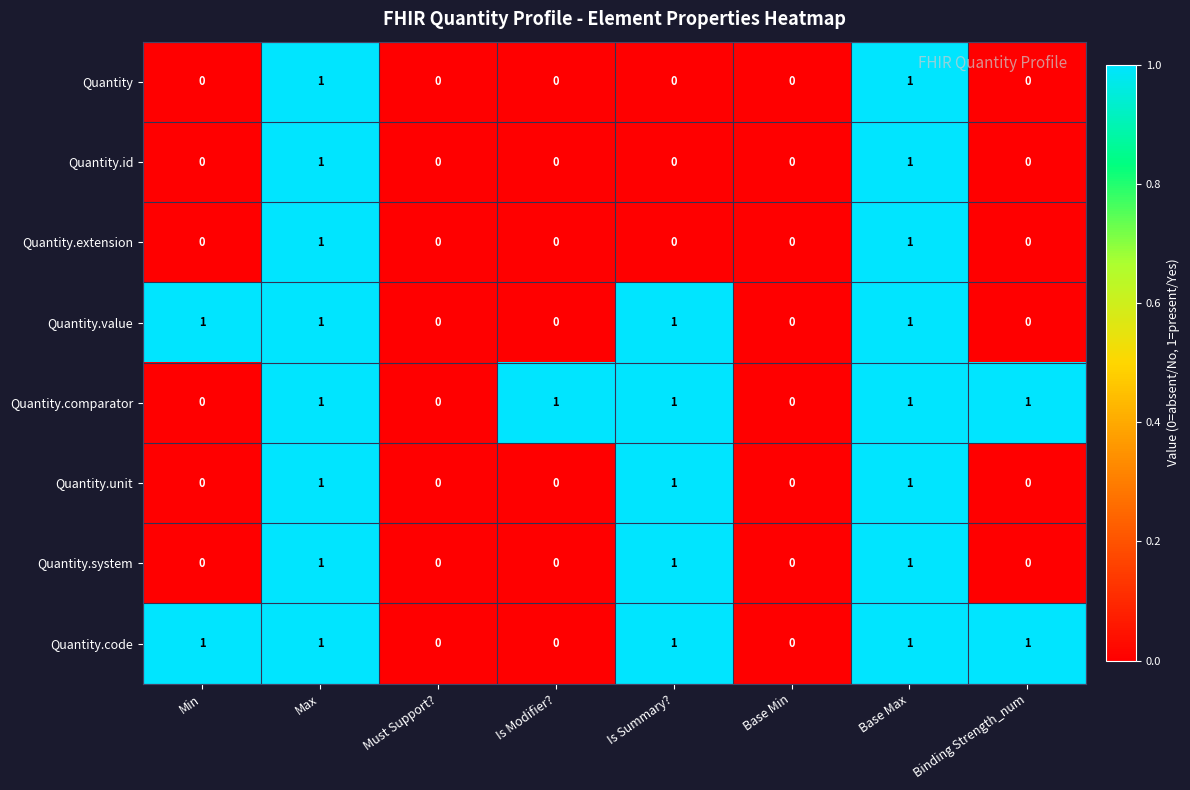

How many categories are shown in the chart?

8